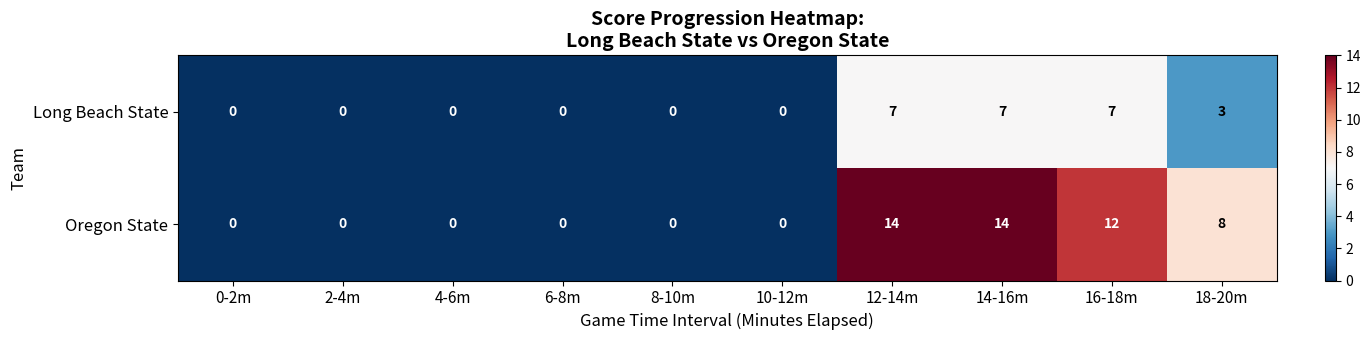

What is the difference between the maximum and second lowest values in the Long Beach State series?

7